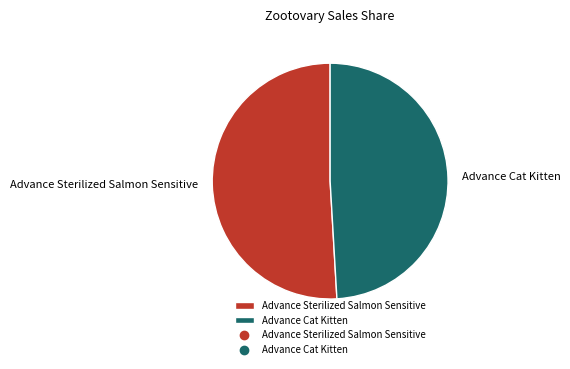

Which category accounts for the majority?

Advance Sterilized Salmon Sensitive